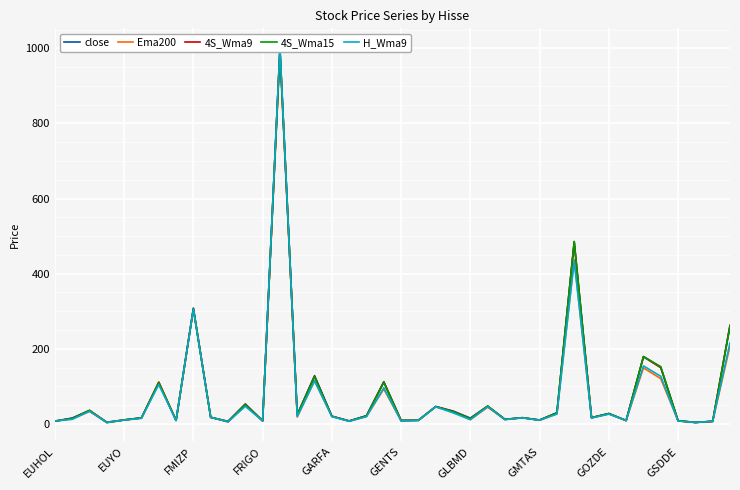

What is the difference between the highest and lowest values at 30?

52.3